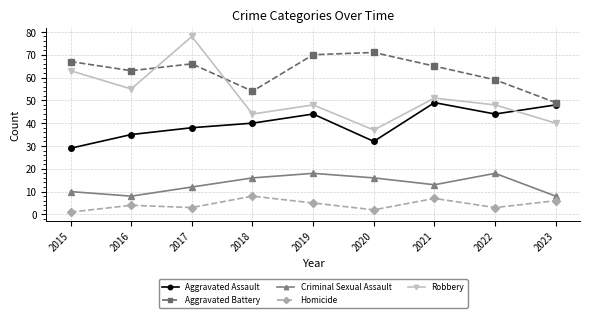

True or false: Aggravated Battery and Criminal Sexual Assault cross at least once.

False